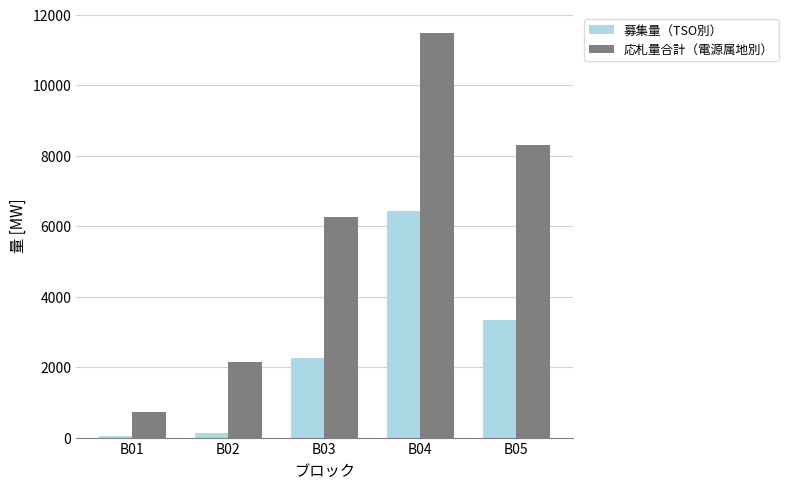

How many bars are there in total?

10